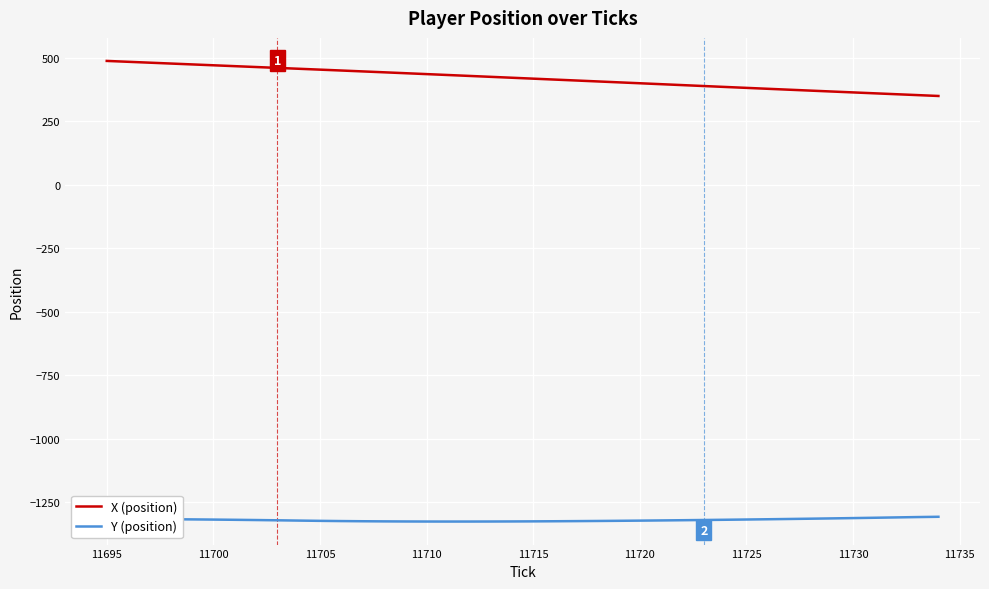

How many lines are shown in the chart?

2